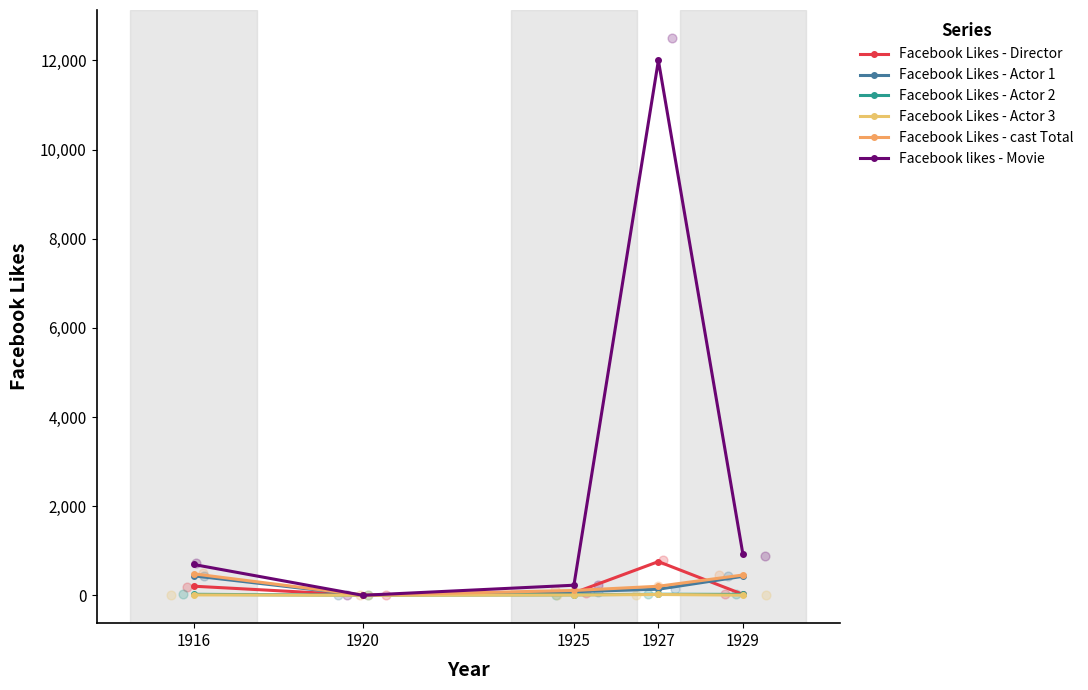

Which series reaches the maximum Y coordinate?

Facebook likes - Movie